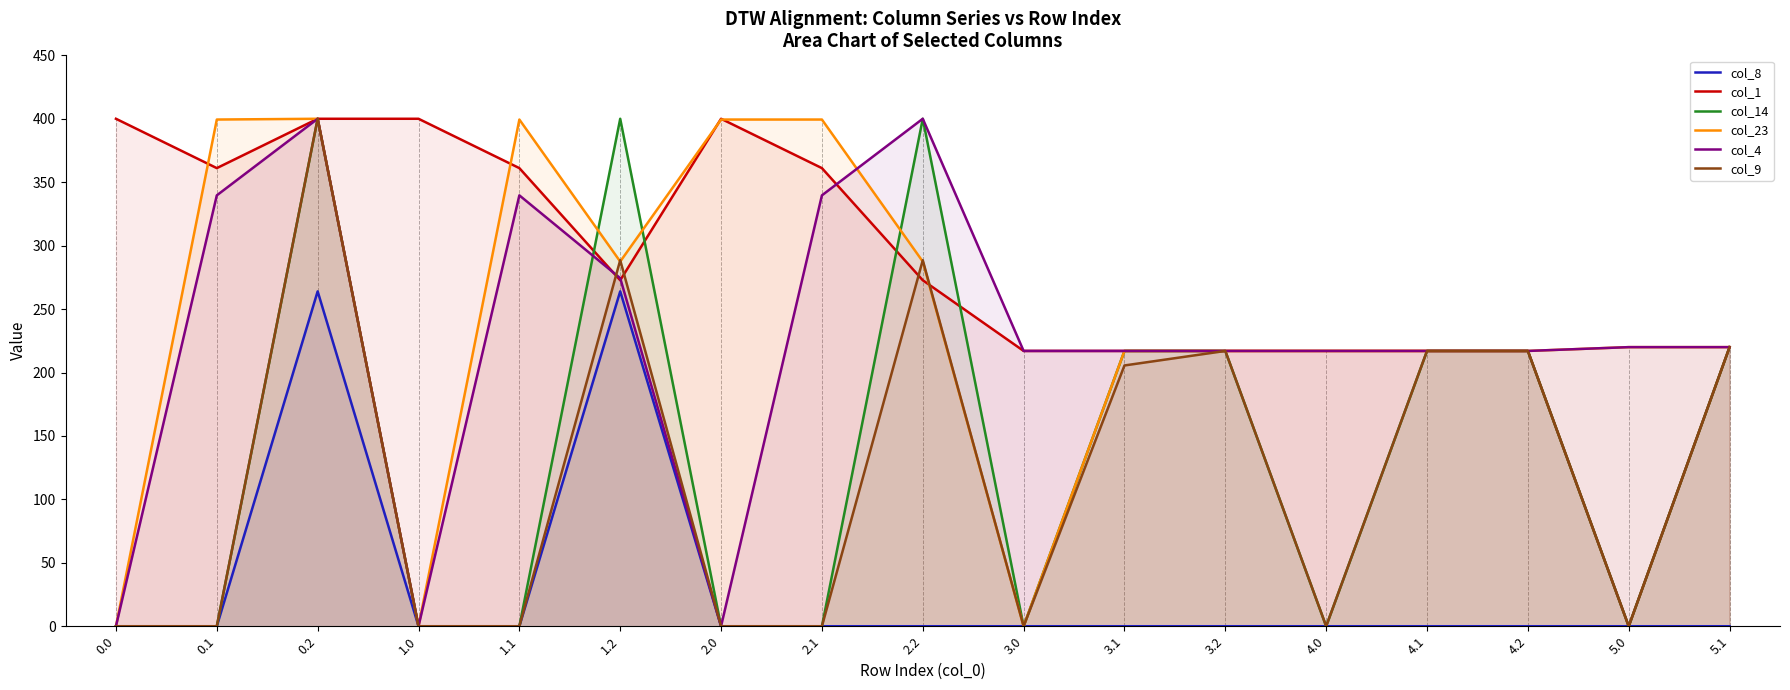

The col_23 series shows 217.0 at 3.2. True or false?

True